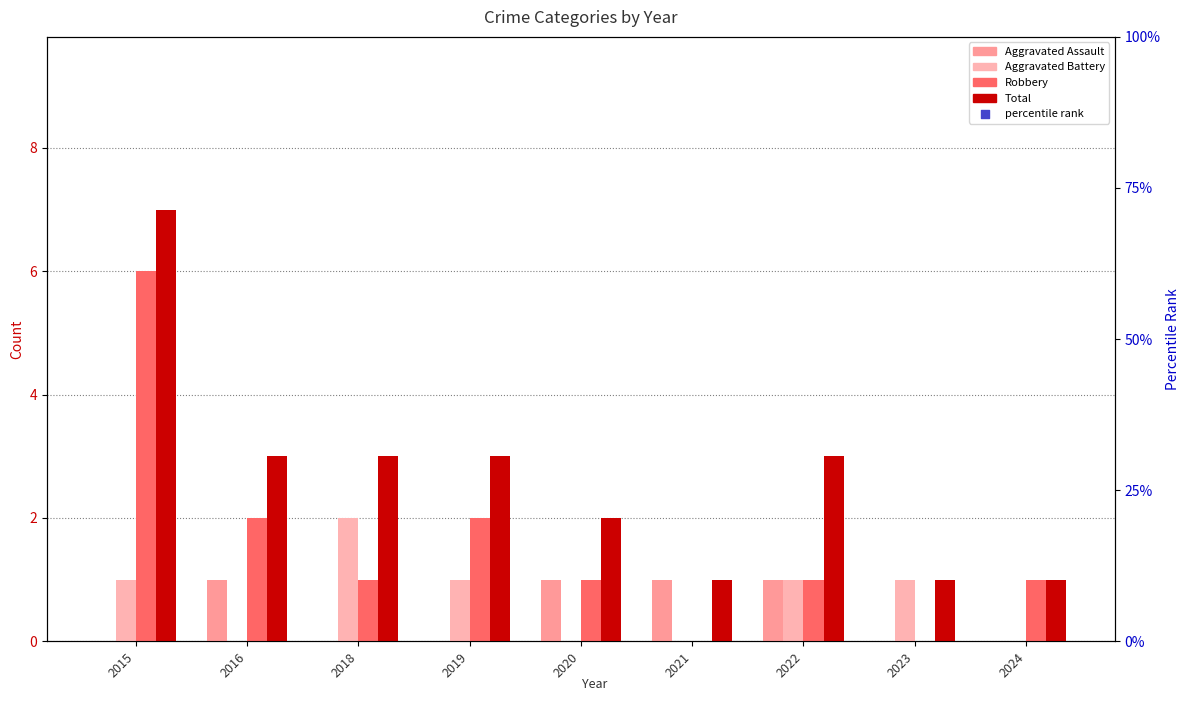

Which series reaches the maximum Y coordinate?

Total